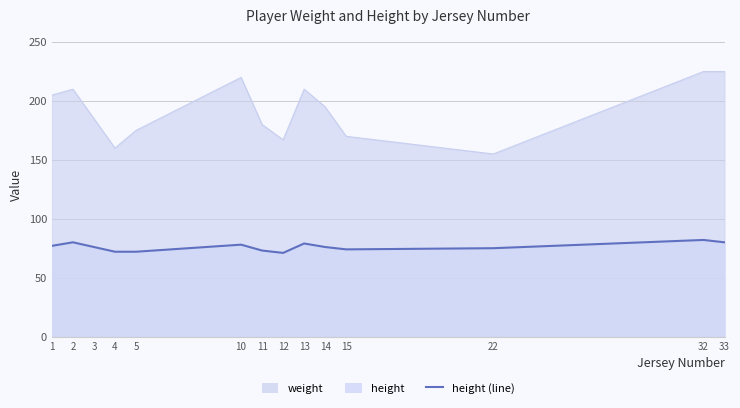

List the series in order of their overall mean, highest first.

weight, height